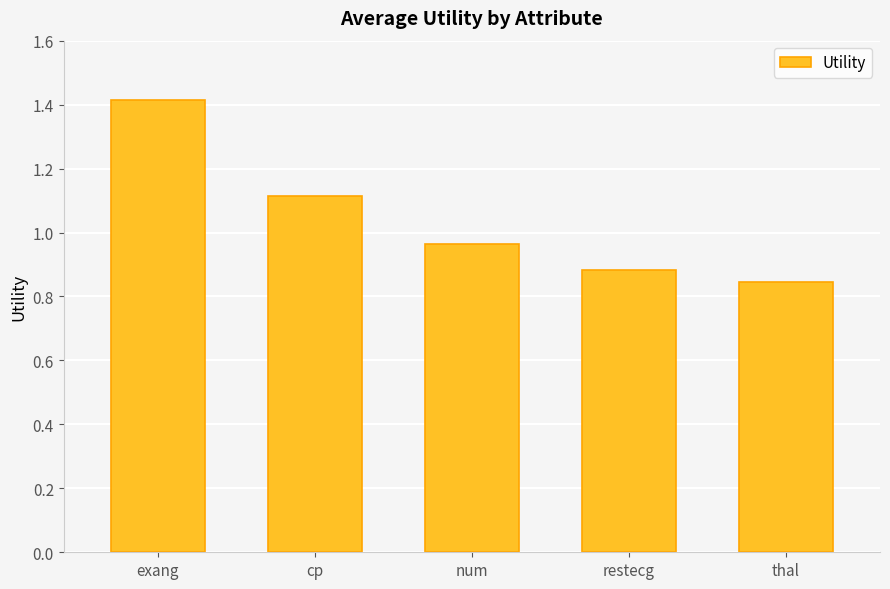

How many bars are there in total?

5